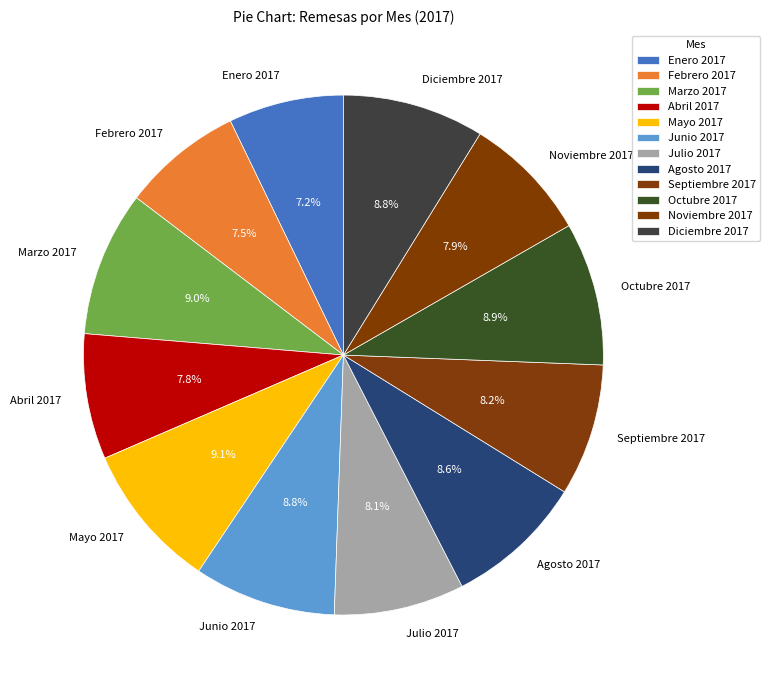

Between Agosto 2017 and Julio 2017, which is larger?

Agosto 2017